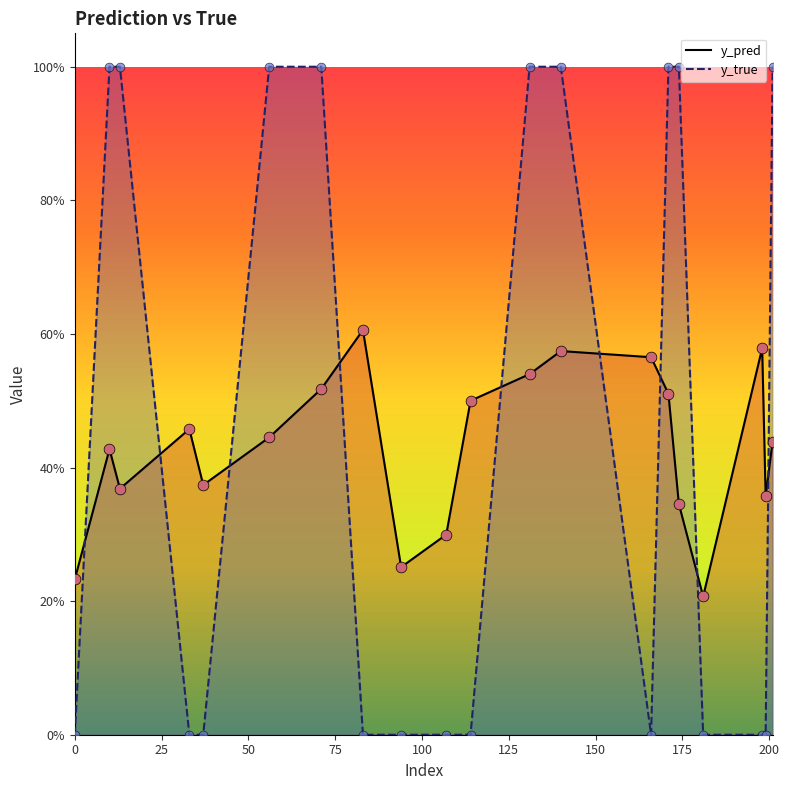

Which series contains the highest Y value?

y_true